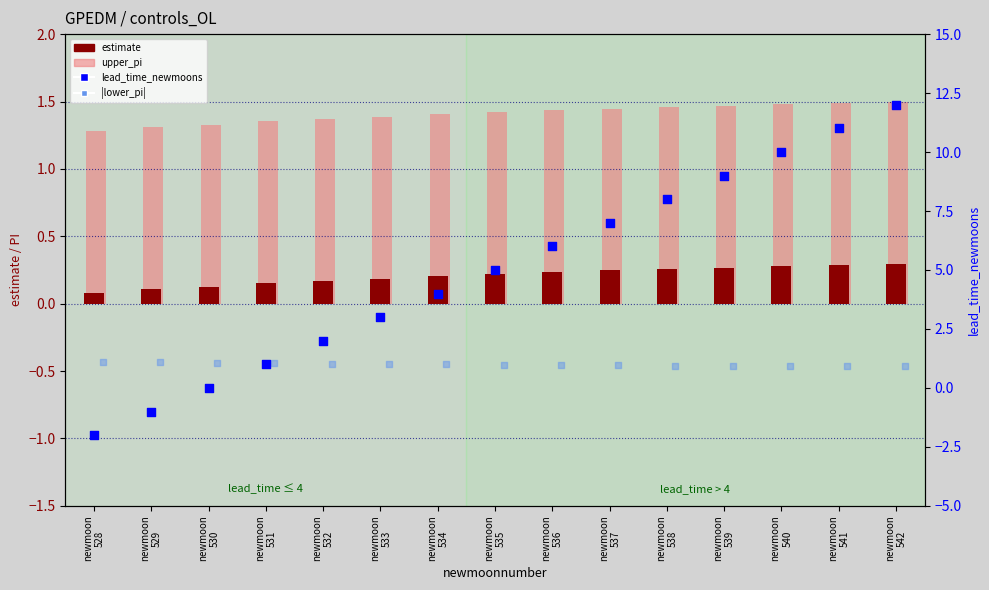

What is the total value across all series at newmoon
534?

6.6